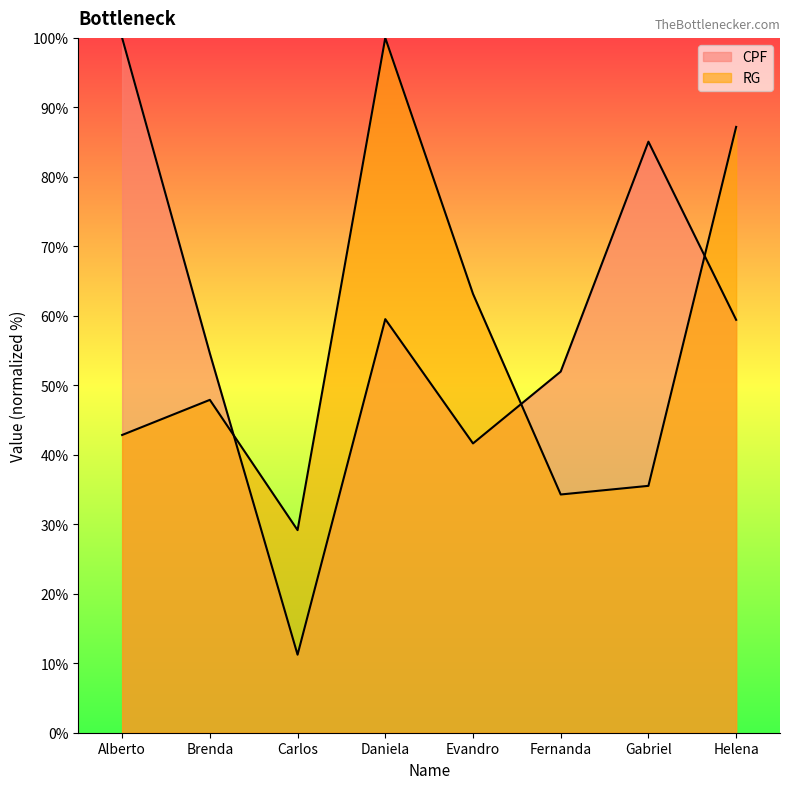

The value of RG at Carlos is 41.0. True or false?

False